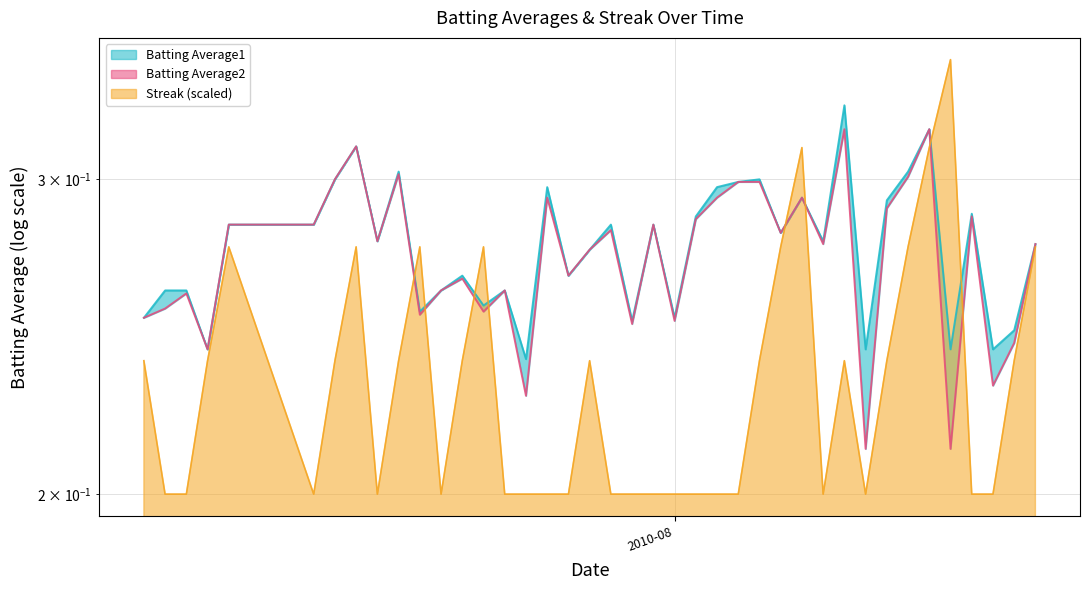

Which series has the largest range (max minus min)?

Streak